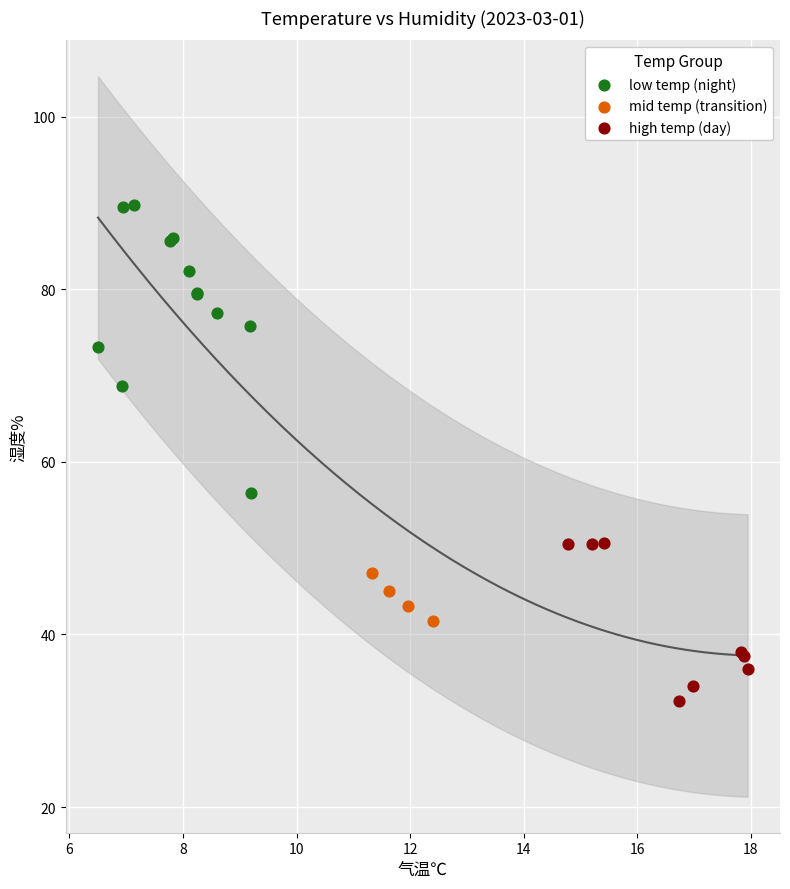

Which series has the largest Y range (max minus min)?

low temp (night)